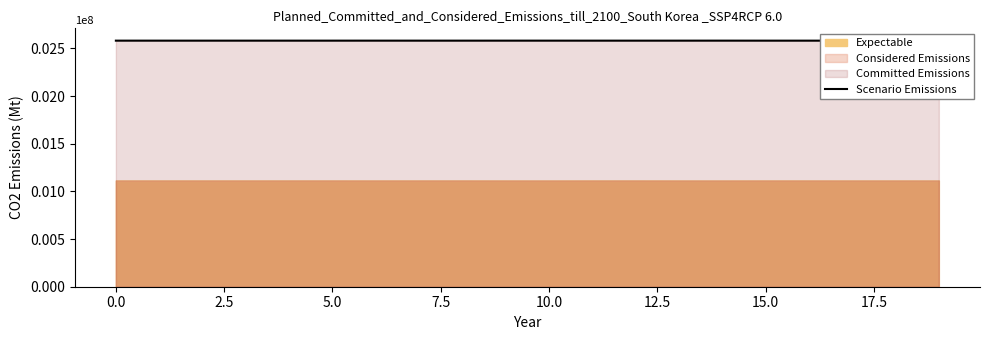

The value at 12 is 4317383.6. True or false?

False